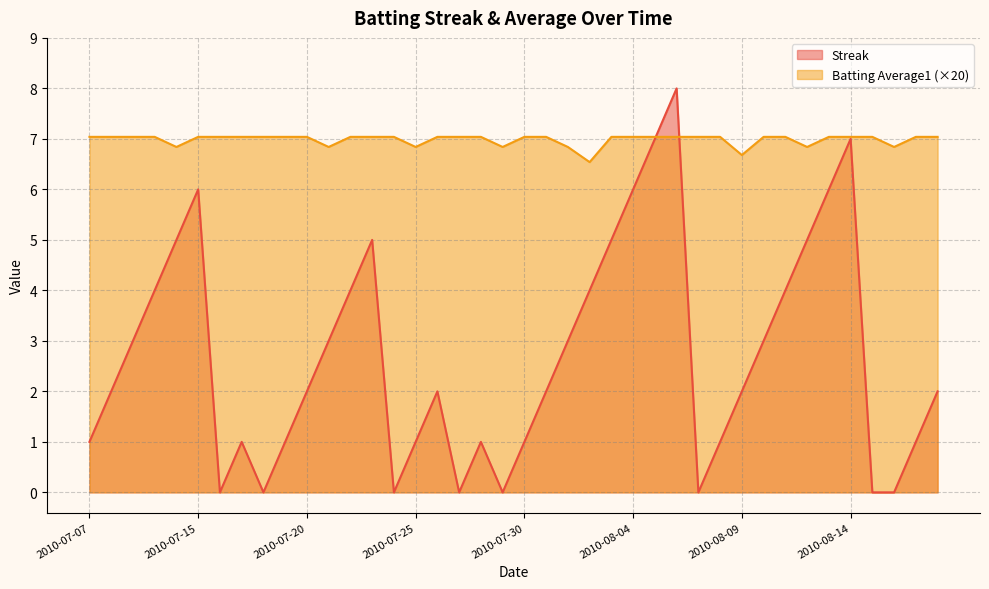

What is the difference between the highest and lowest values at 2010-08-16?

6.8